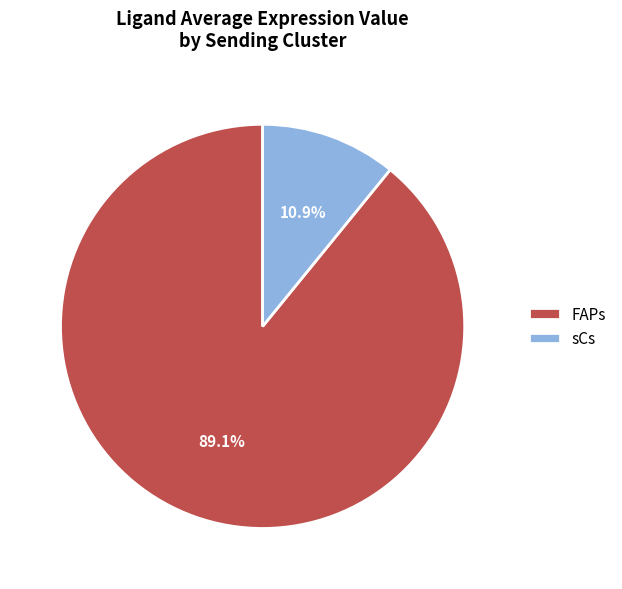

Rank the categories by value from lowest to highest.

sCs, FAPs